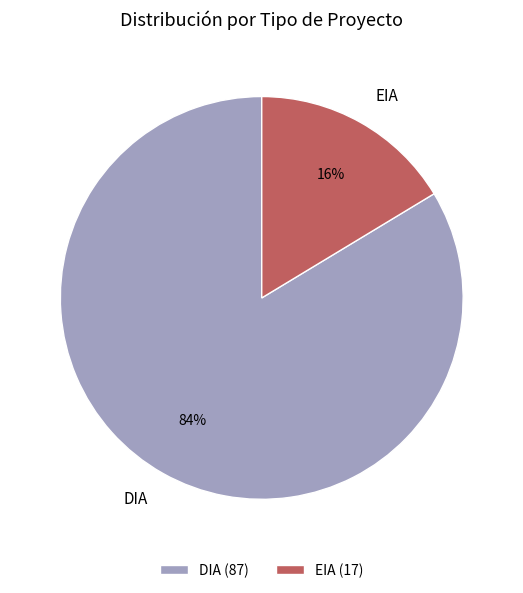

Rank the categories by value from lowest to highest.

EIA, DIA